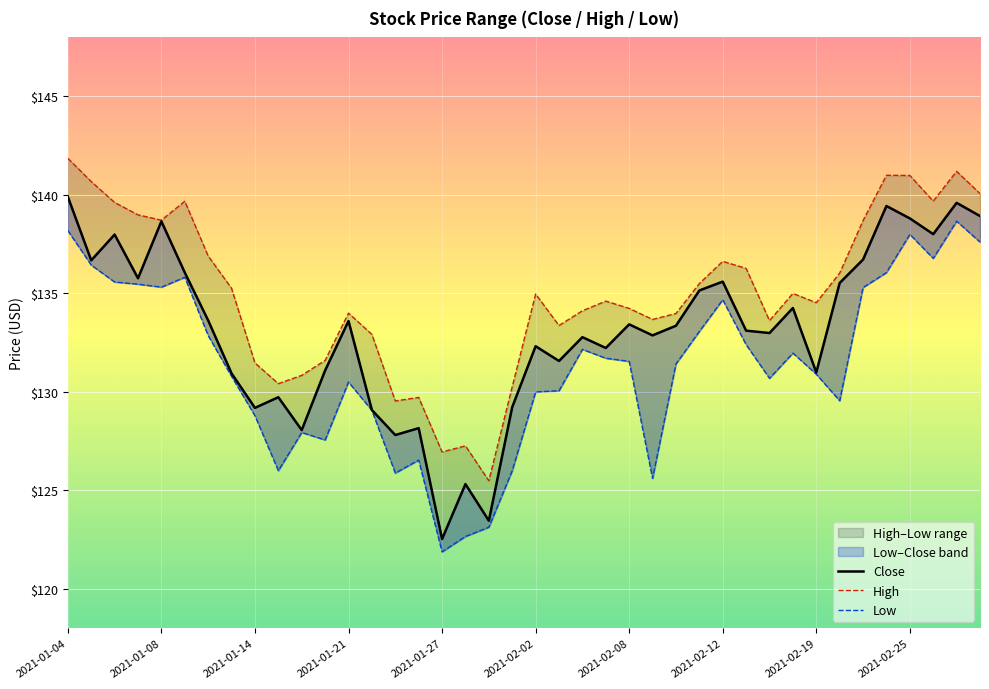

At which label does Low first exceed 131?

2021-01-04